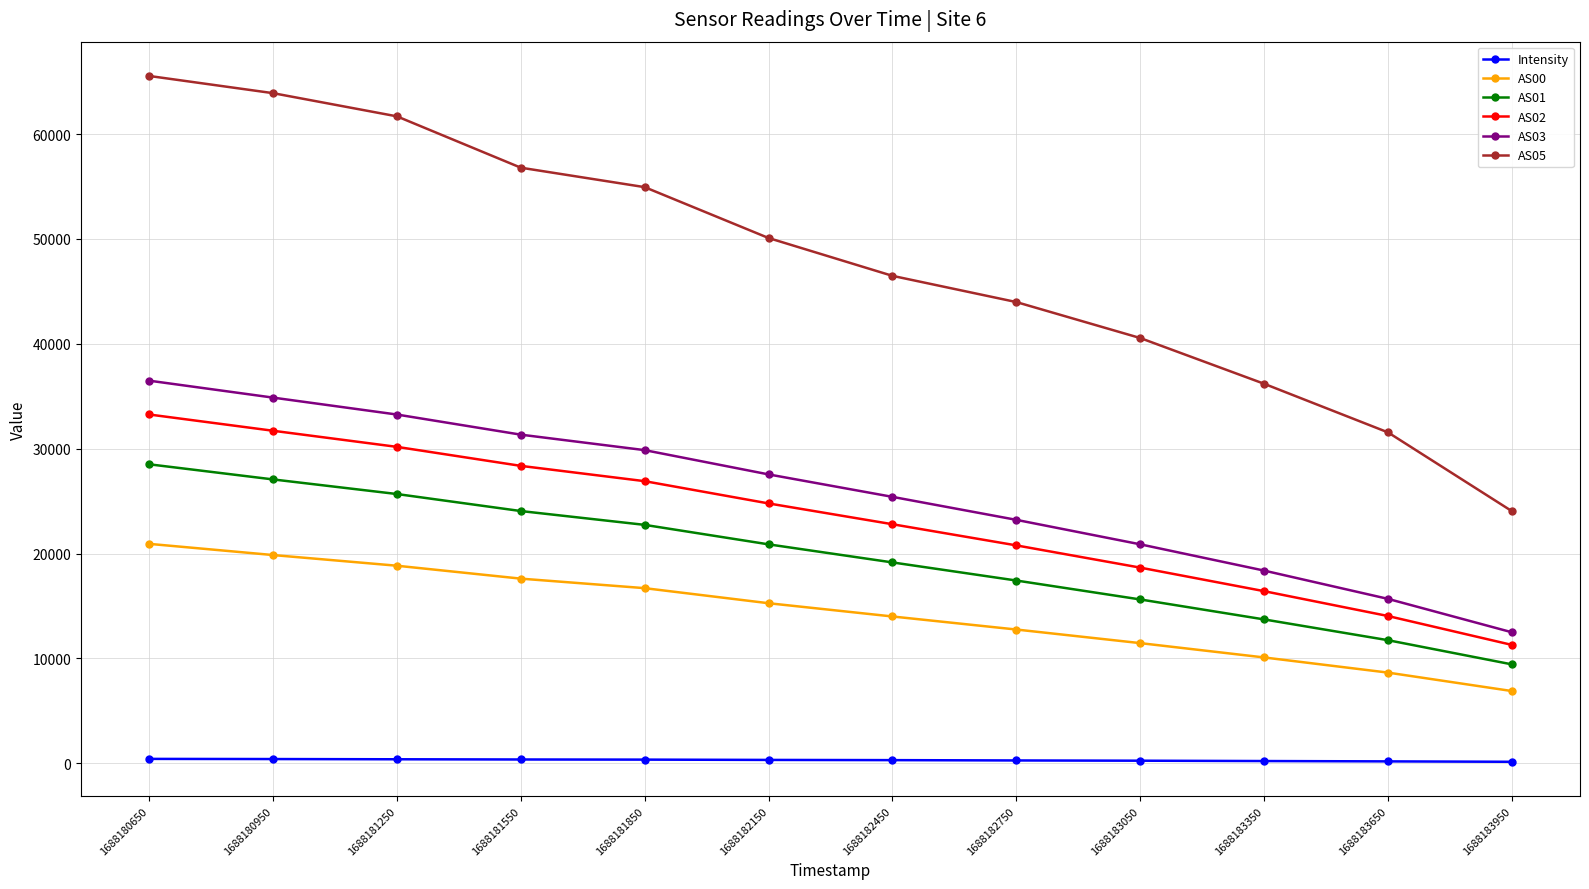

Is this an area chart (filled region under the line)?

No